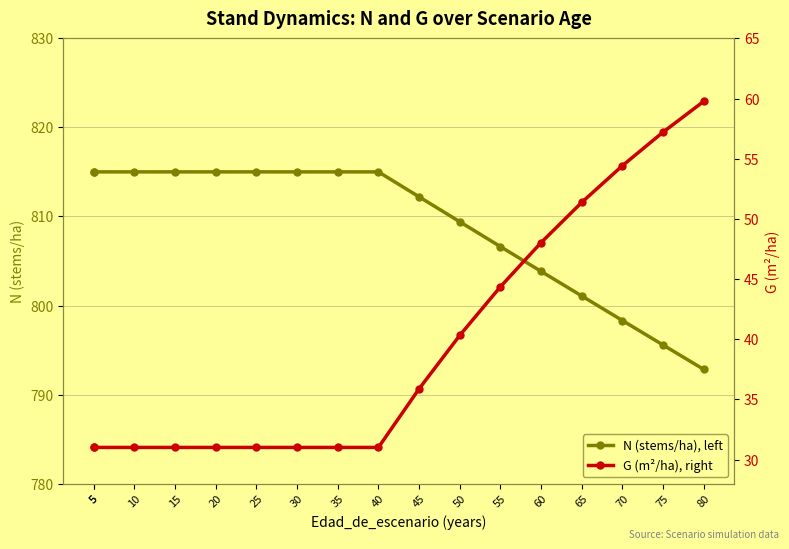

True or false: G (m²/ha), right and N (stems/ha), left cross at least once.

False